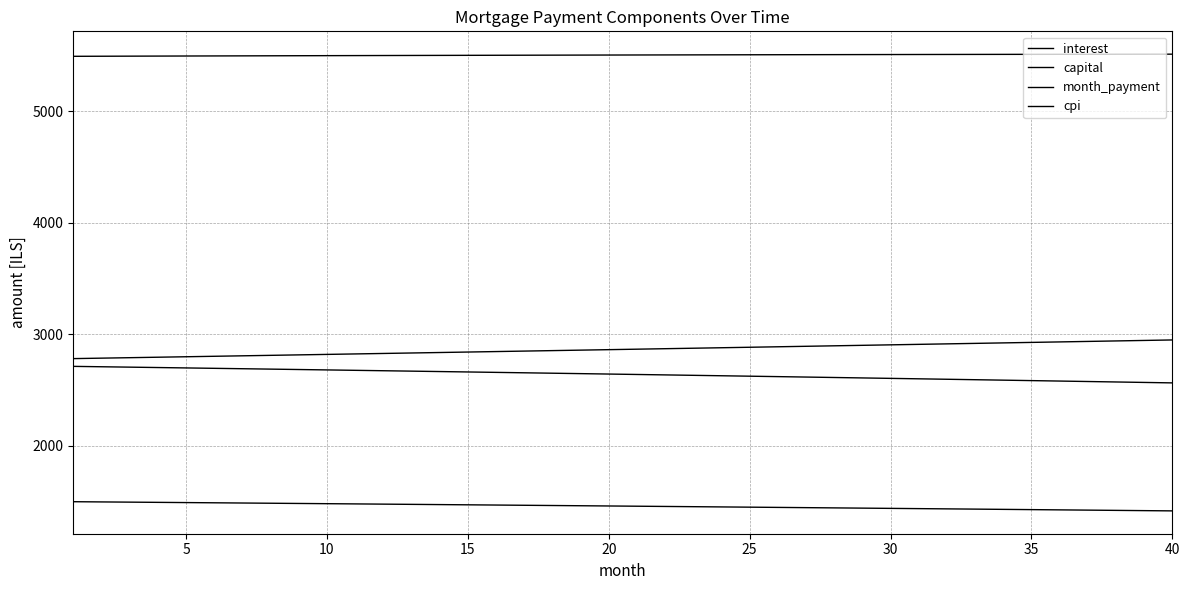

Reading left to right, list all the values displayed in this chart.

interest: 2712.4	2708.9	2705.4	2701.9	2698.4	2694.8	2691.3	2687.7	2684.1	2680.5	2676.9	2673.2	2669.6	2665.9	2662.2	2658.5	2654.8	2651.0	2647.2	2643.5	2639.7	2635.8	2632.0	2628.2	2624.3	2620.4	2616.5	2612.6	2608.6	2604.7	2600.7	2596.7	2592.7	2588.7	2584.6	2580.6	2576.5	2572.4	2568.3	2564.1
capital: 2781.9	2786.1	2790.3	2794.5	2798.7	2802.9	2807.1	2811.3	2815.5	2819.7	2824.0	2828.2	2832.4	2836.7	2840.9	2845.2	2849.5	2853.7	2858.0	2862.3	2866.6	2870.9	2875.2	2879.5	2883.8	2888.2	2892.5	2896.8	2901.2	2905.5	2909.9	2914.3	2918.6	2923.0	2927.4	2931.8	2936.2	2940.6	2945.0	2949.4
month_payment: 5494.3	5495.0	5495.7	5496.4	5497.1	5497.7	5498.4	5499.0	5499.6	5500.2	5500.8	5501.4	5502.0	5502.6	5503.1	5503.7	5504.2	5504.7	5505.3	5505.8	5506.3	5506.8	5507.2	5507.7	5508.1	5508.6	5509.0	5509.4	5509.8	5510.2	5510.6	5511.0	5511.3	5511.7	5512.0	5512.4	5512.7	5513.0	5513.3	5513.6
cpi: 1498.1	1496.1	1494.2	1492.3	1490.3	1488.3	1486.3	1484.4	1482.4	1480.4	1478.3	1476.3	1474.3	1472.2	1470.2	1468.1	1466.1	1464.0	1461.9	1459.8	1457.7	1455.5	1453.4	1451.3	1449.1	1447.0	1444.8	1442.6	1440.4	1438.2	1436.0	1433.8	1431.6	1429.4	1427.1	1424.8	1422.6	1420.3	1418.0	1415.7